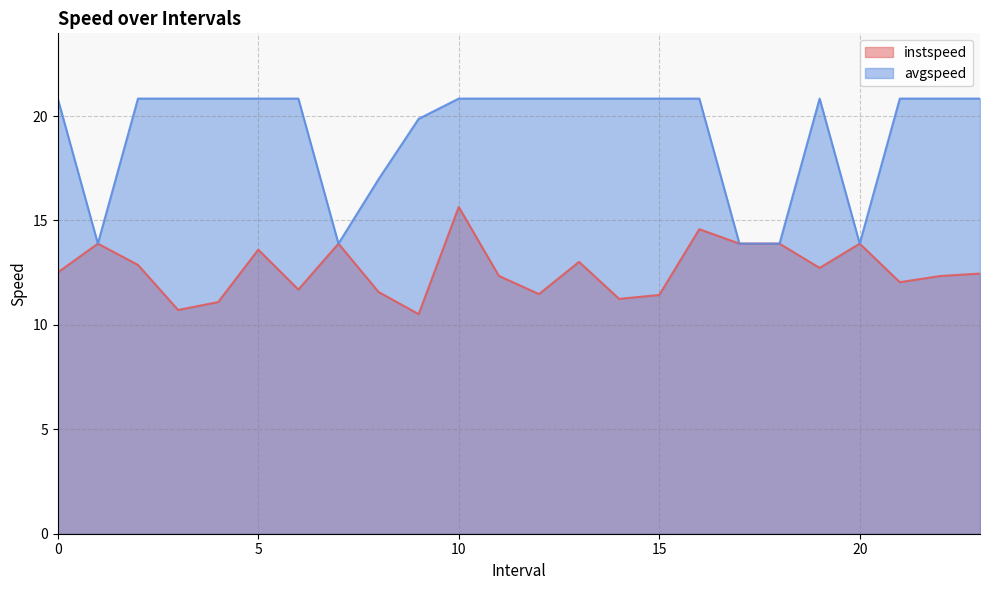

The instspeed series shows 10.5 at 9.0. True or false?

True